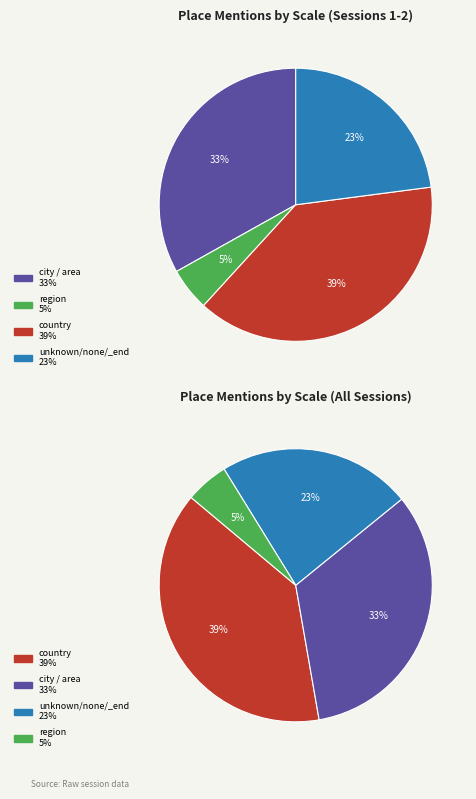

Does city / area account for over 50% of the chart?

No